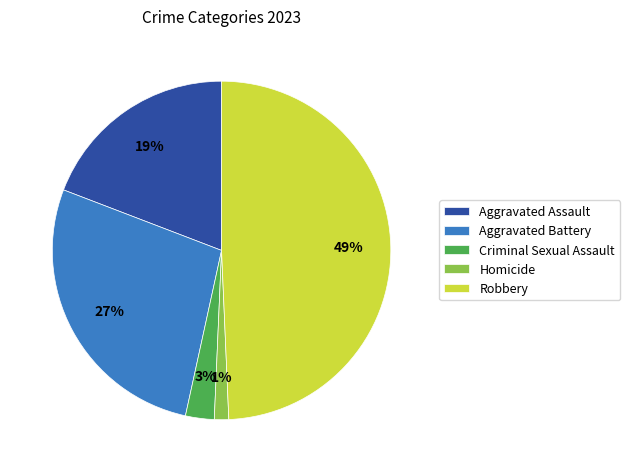

Which has a higher value, Robbery or Aggravated Battery?

Robbery